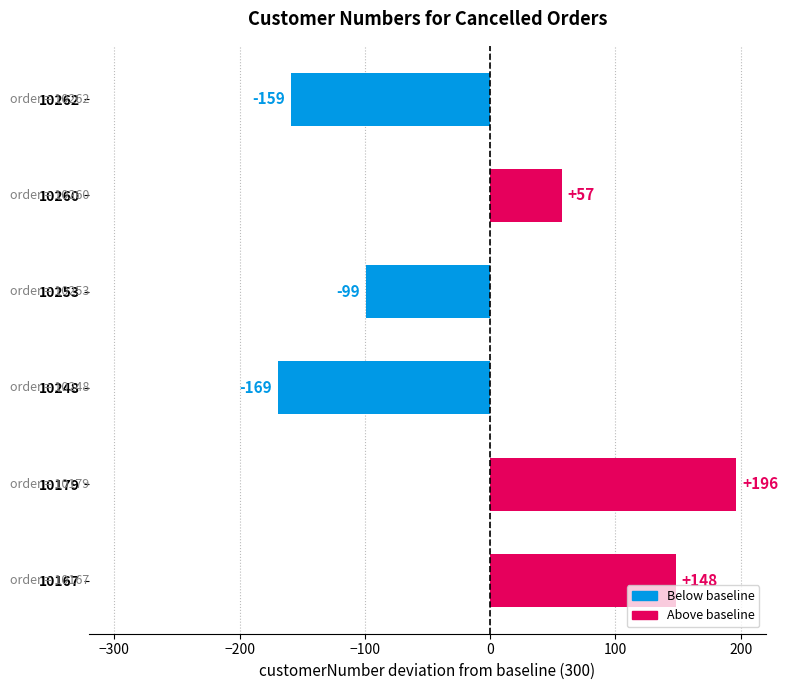

Reading top to bottom, what are all the values shown in this chart?

10262=-159	10260=57	10253=-99	10248=-169	10179=196	10167=148